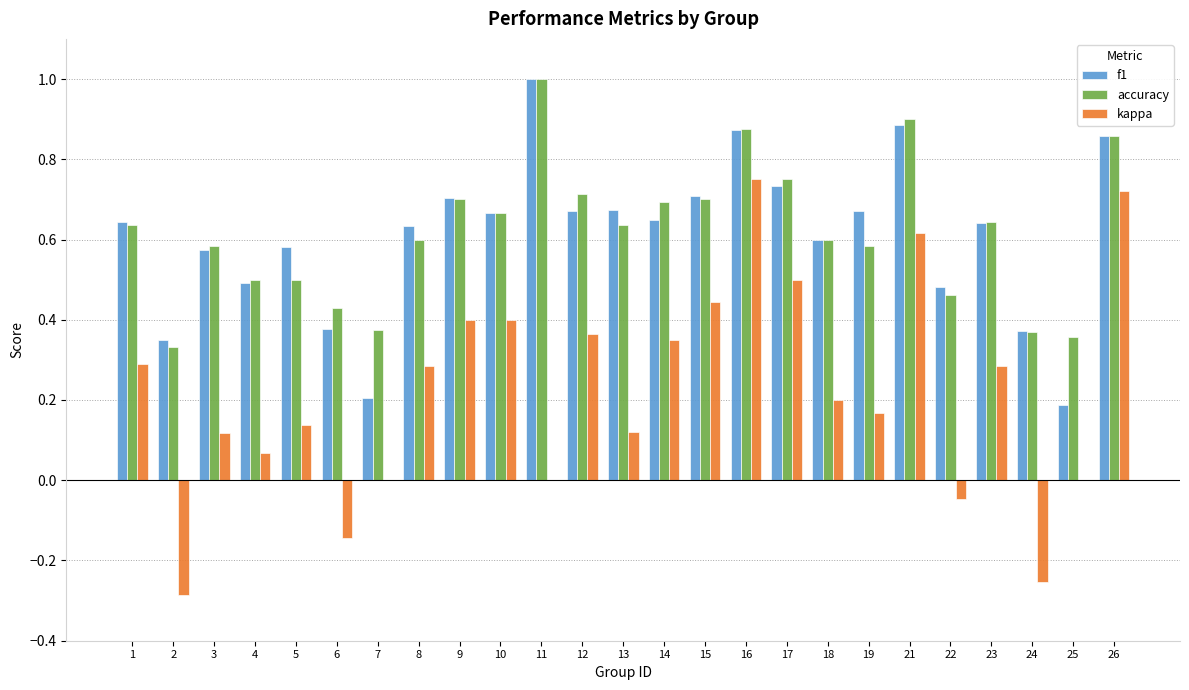

The f1 series shows 0.7 at 19. True or false?

True